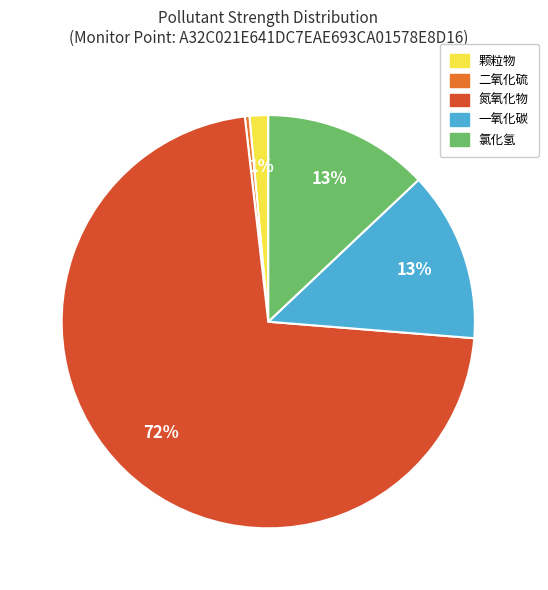

To the nearest percent, what percentage of the pie is 氯化氢?

13%